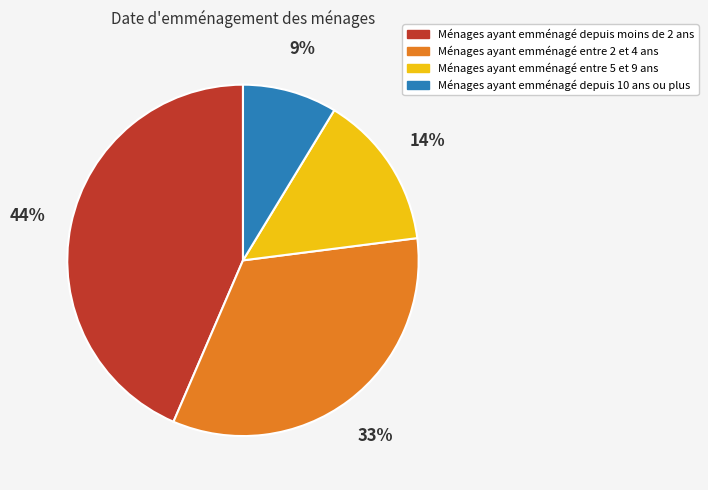

Between Ménages ayant emménagé entre 2 et 4 ans and Ménages ayant emménagé entre 5 et 9 ans, which is larger?

Ménages ayant emménagé entre 2 et 4 ans